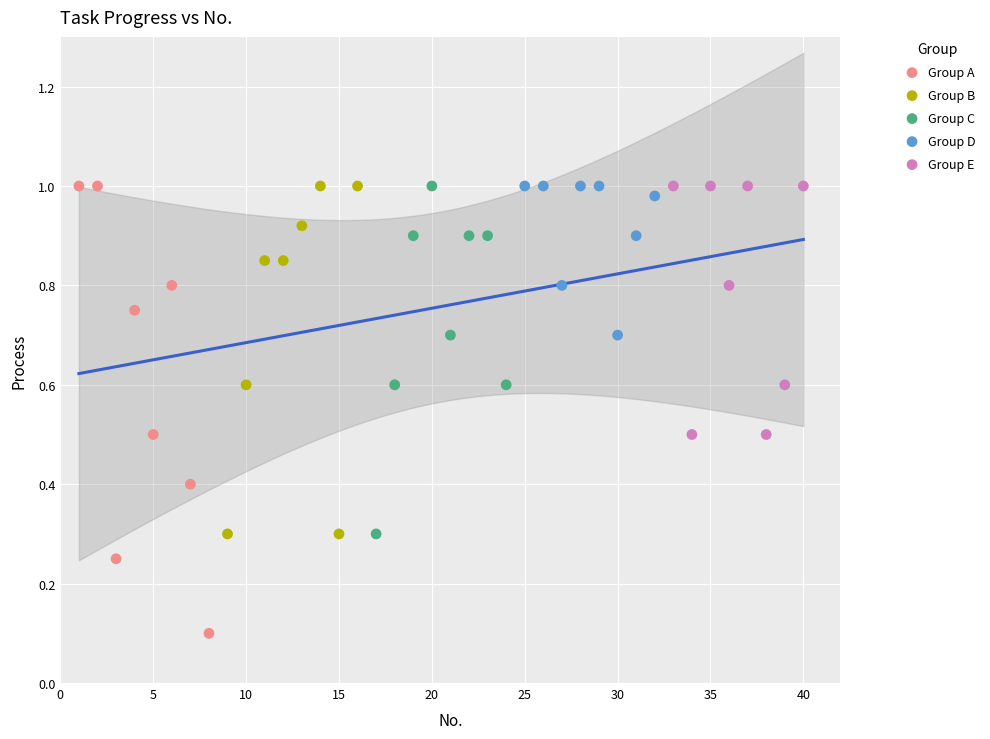

Which series has the widest spread of Y values?

Group A